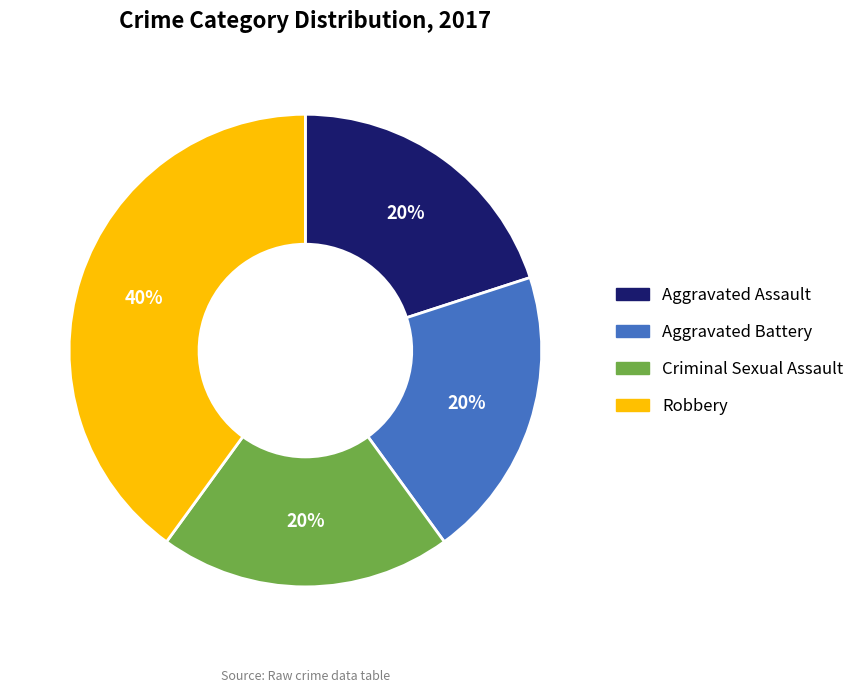

Count the number of slices in the pie.

4